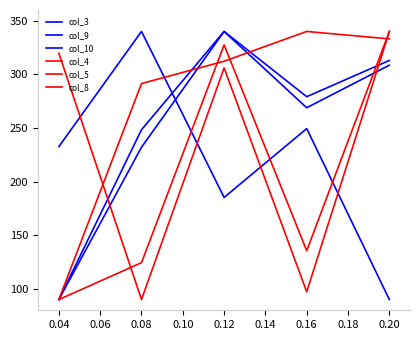

Does the chart display data point markers on the line(s)?

No